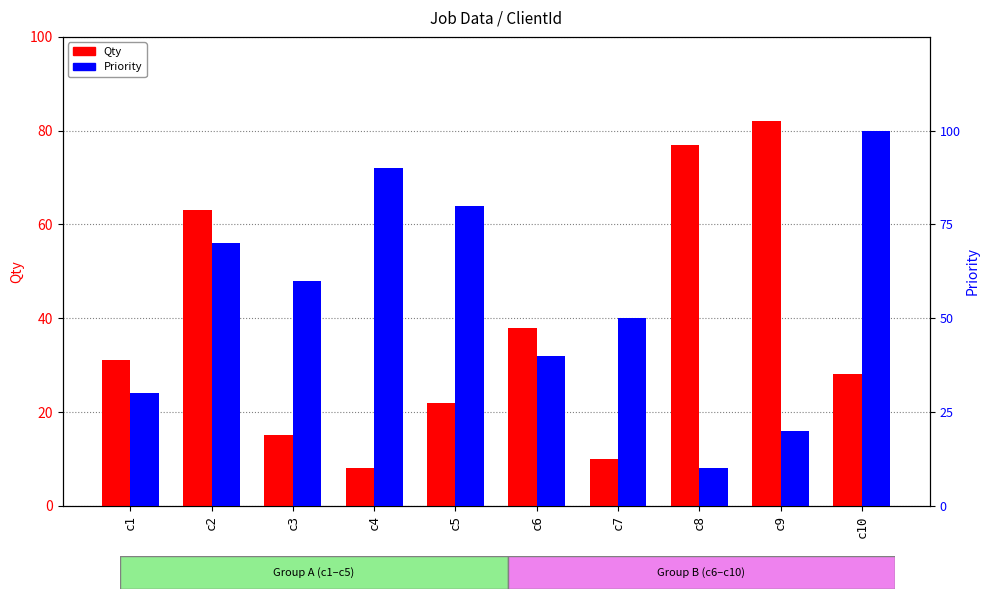

What is the value of the Priority bar at the 4th from the left?

9